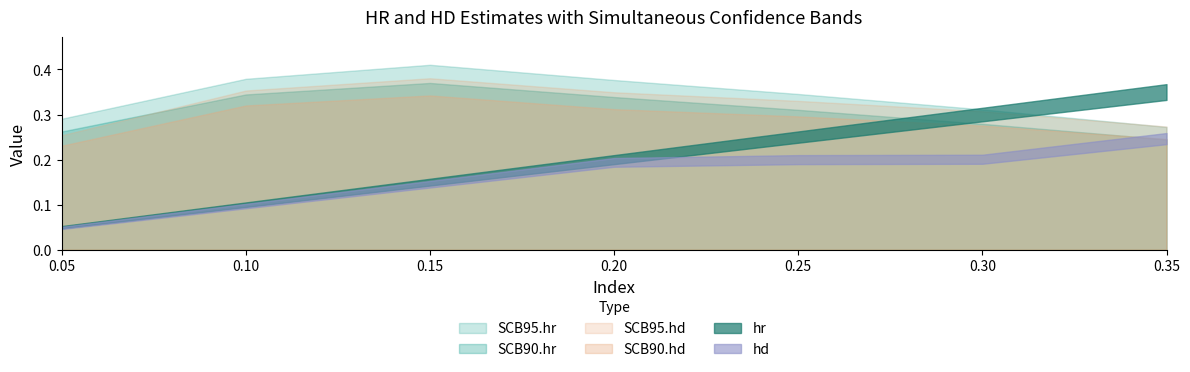

Reading right to left, list all the values displayed in this chart.

hr: 0.3	0.3	0.2	0.2	0.1	0.1	0.1
hd: 0.2	0.2	0.2	0.2	0.1	0.1	0.0
SCB90.hr: 0.2	0.3	0.3	0.3	0.4	0.3	0.3
SCB95.hr: 0.3	0.3	0.3	0.4	0.4	0.4	0.3
SCB90.hd: 0.2	0.3	0.3	0.3	0.3	0.3	0.2
SCB95.hd: 0.3	0.3	0.3	0.3	0.4	0.4	0.3